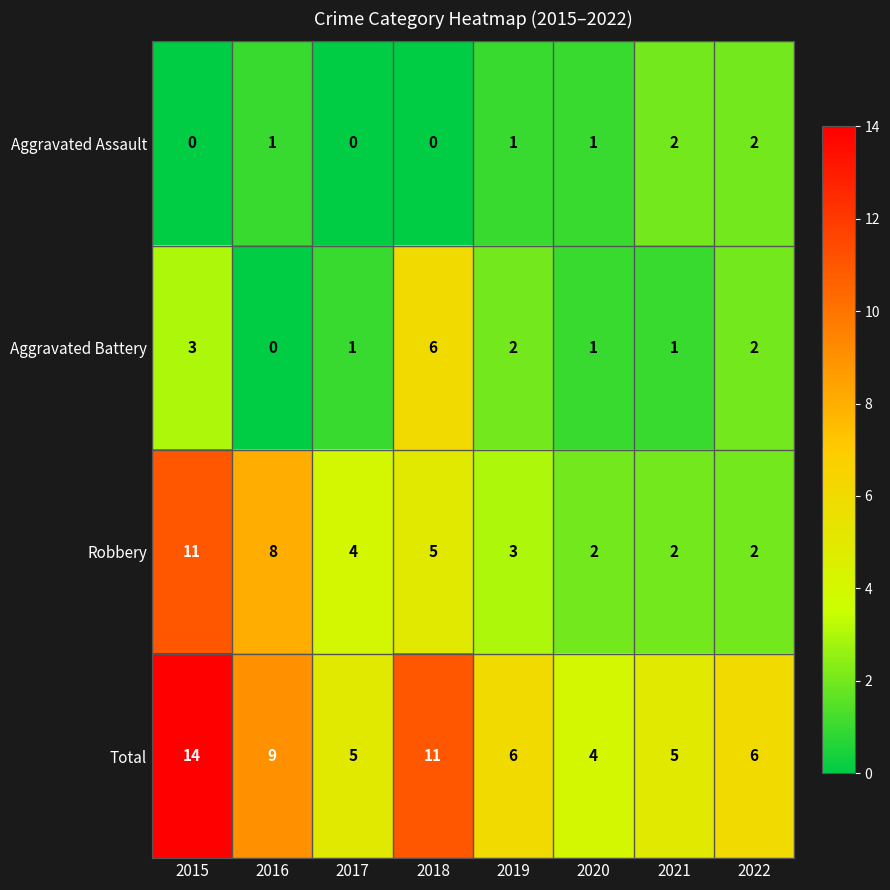

What is the average value of the Total series?

8